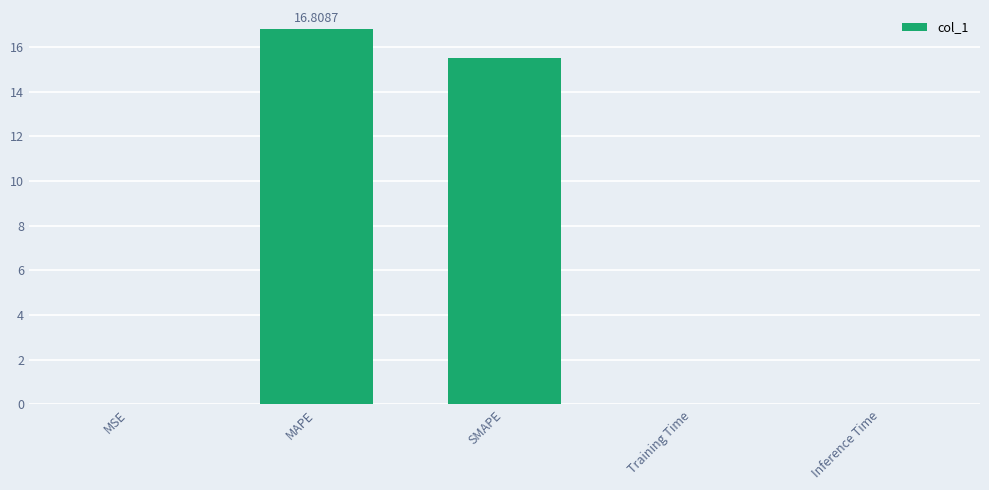

At which label is the value closest to 8?

SMAPE